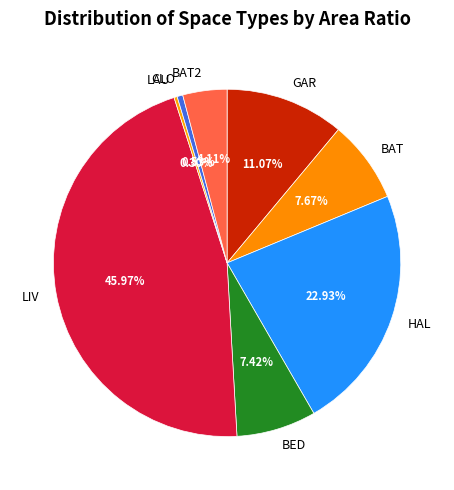

Is there a majority slice in this chart?

No